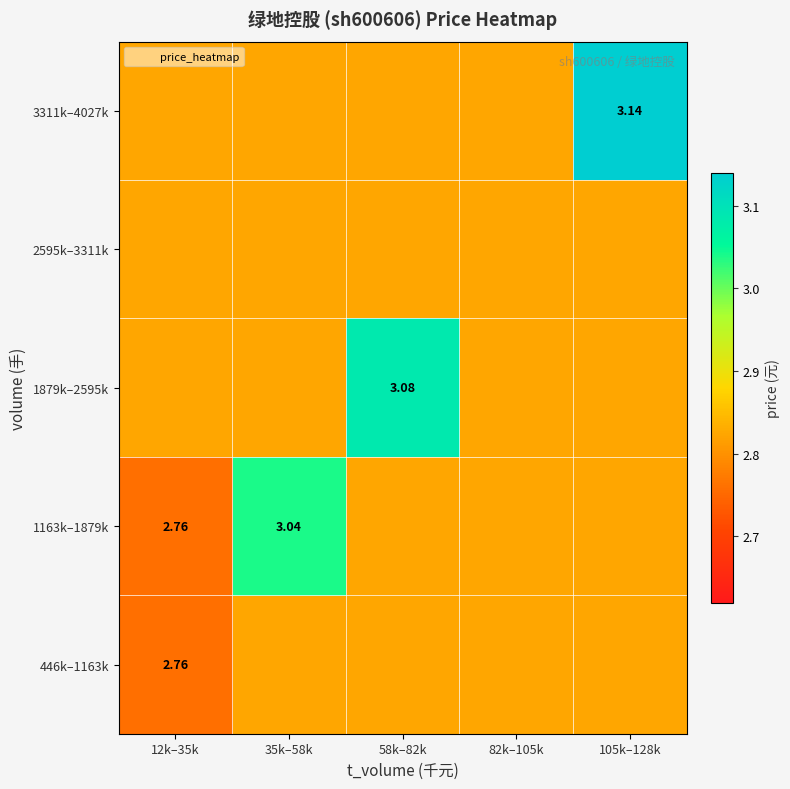

At which label is 2595k–3311k closest to 2?

12k–35k